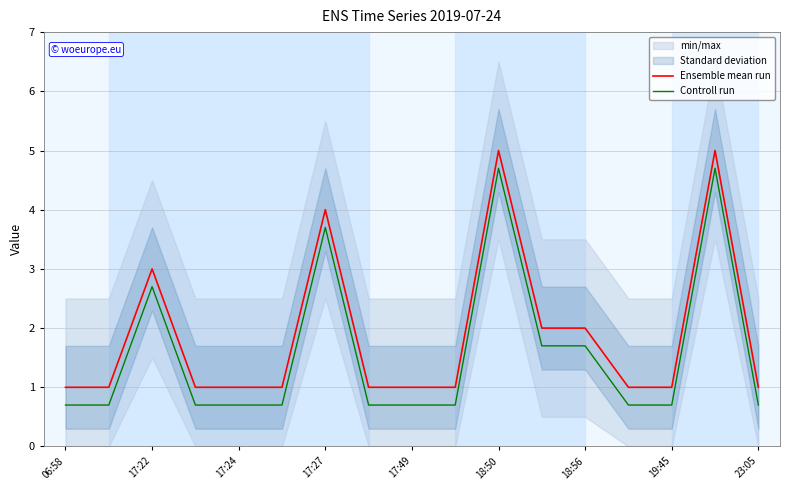

What is the lowest value of the Ensemble mean run series?

1.0